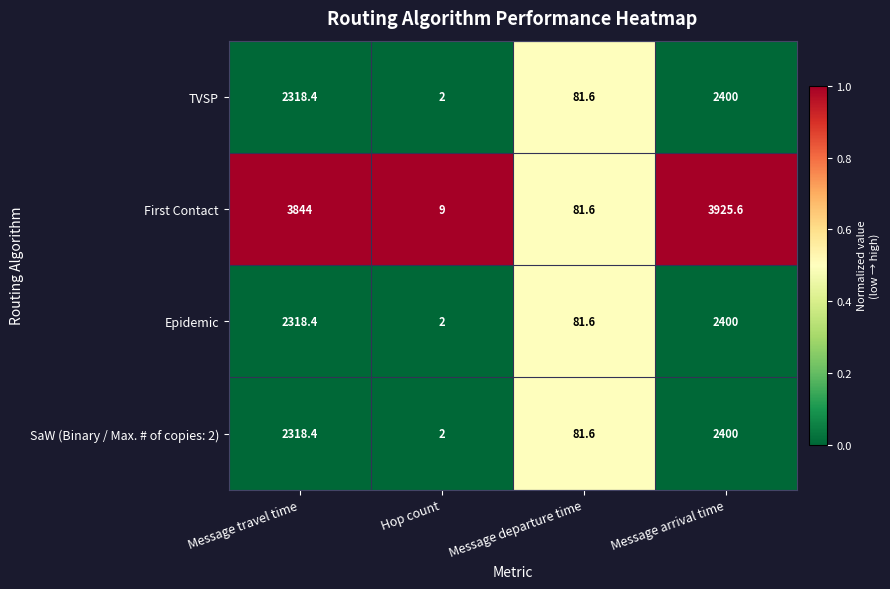

What is the difference between the second highest and minimum values in the SaW (Binary / Max. # of copies: 2) series?

2316.4